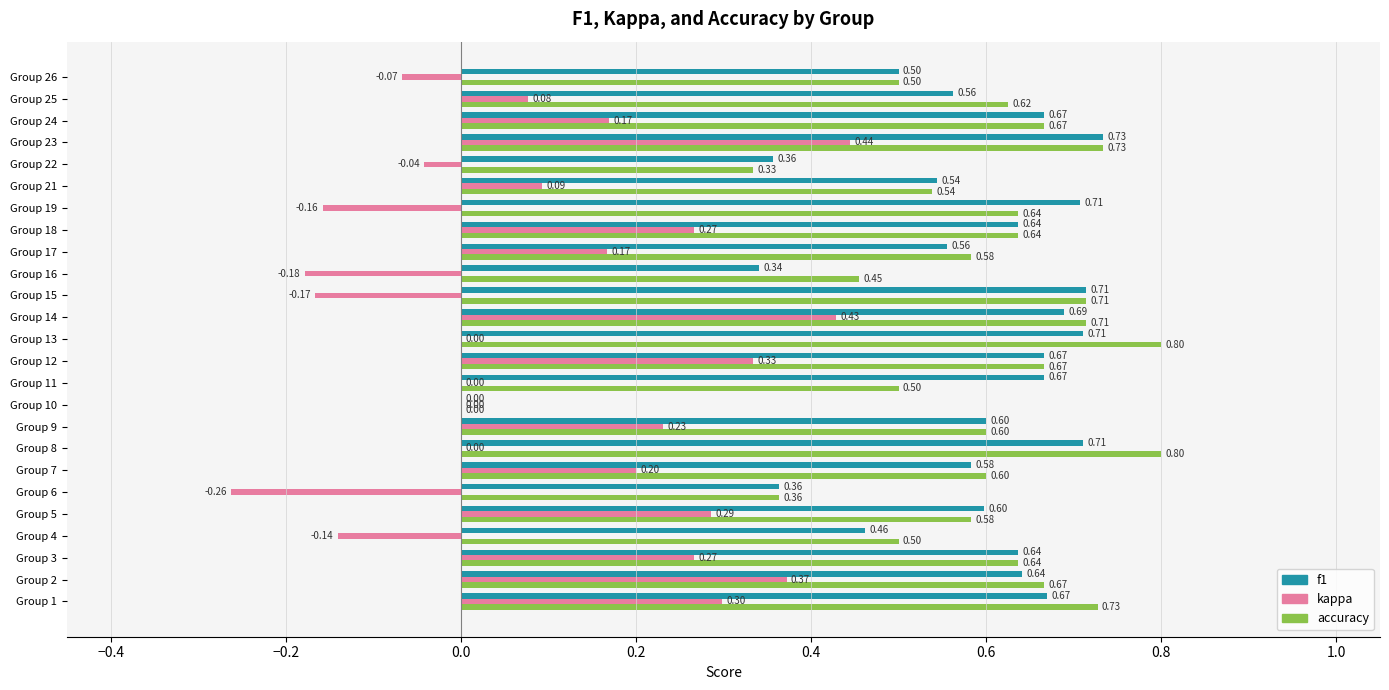

Between Group 1 and Group 3, which series saw the biggest shift?

accuracy